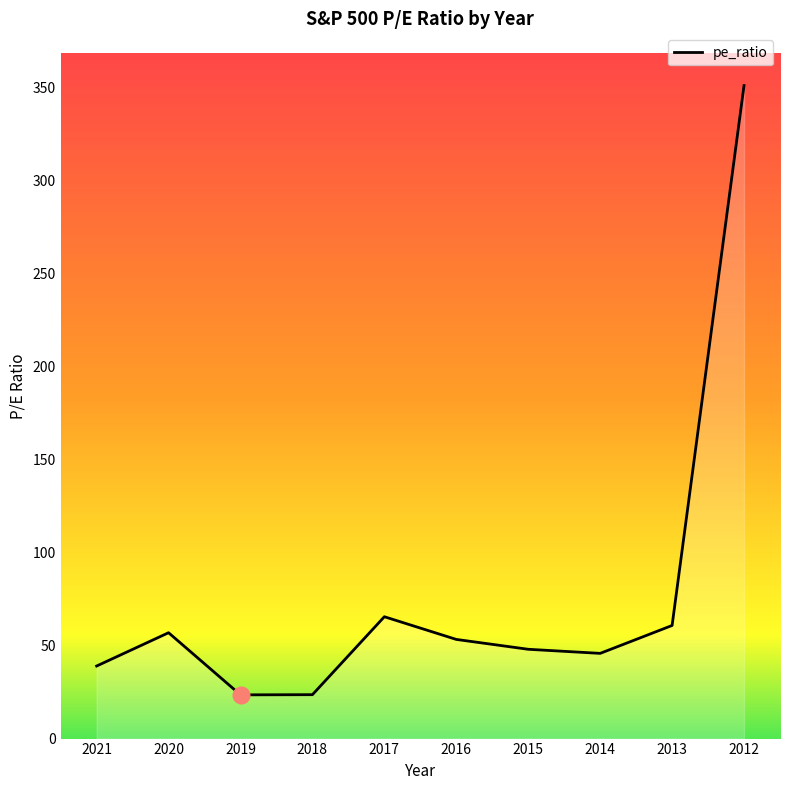

Between 2016 and 2015, which is larger?

2016